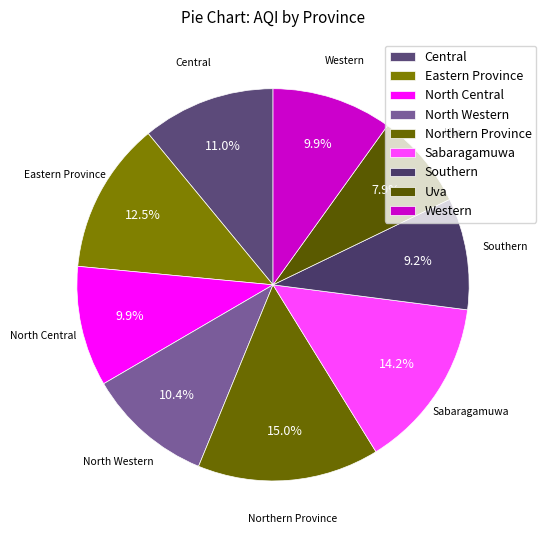

How many segments does this pie chart have?

9